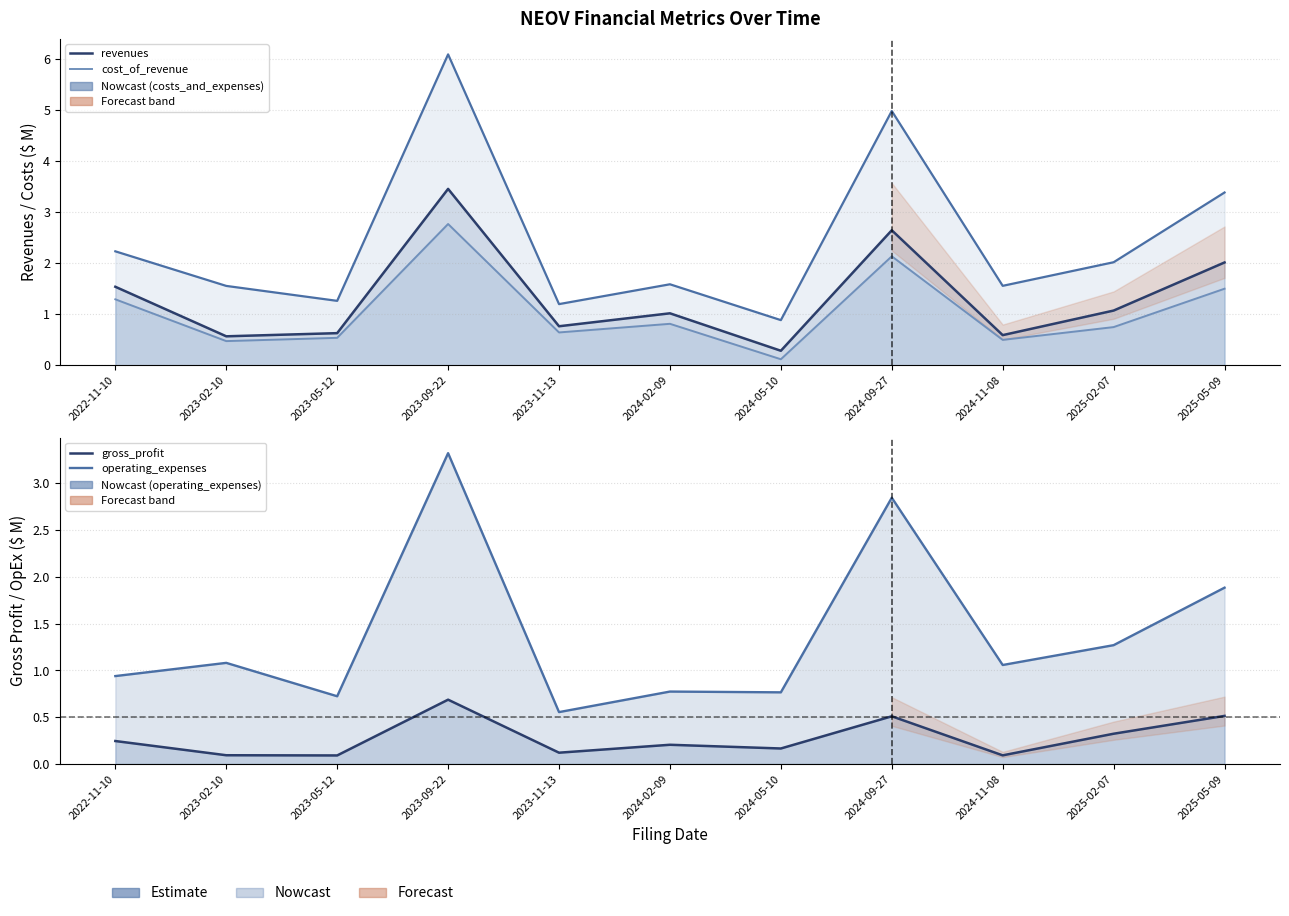

What is the minimum value shown in the chart?

0.1